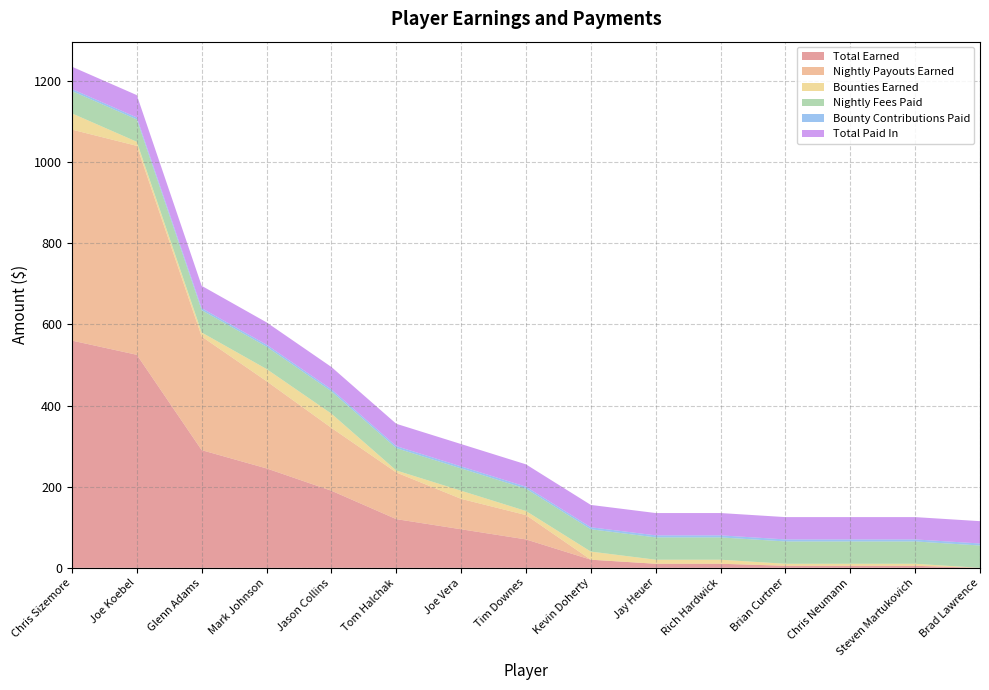

Reading left to right, list all the values displayed in this chart.

Total Earned: 560	525	290	245	190	120	95	70	20	10	10	5	5	5	0
Nightly Payouts Earned: 520	515	280	215	155	115	75	60	0	0	0	0	0	0	0
Bounties Earned: 40	10	10	30	35	5	20	10	20	10	10	5	5	5	0
Nightly Fees Paid: 55	55	55	55	55	55	55	55	55	55	55	55	55	55	55
Bounty Contributions Paid: 5	5	5	5	5	5	5	5	5	5	5	5	5	5	5
Total Paid In: 55	55	55	55	55	55	55	55	55	55	55	55	55	55	55